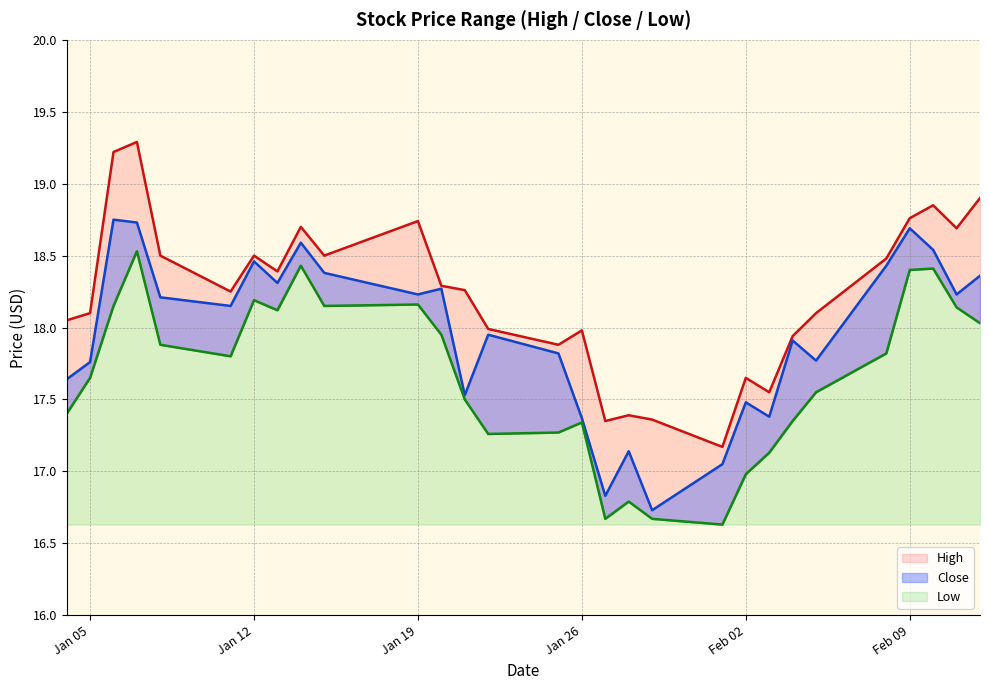

At which category does Close reach its first local valley?

2021-01-11